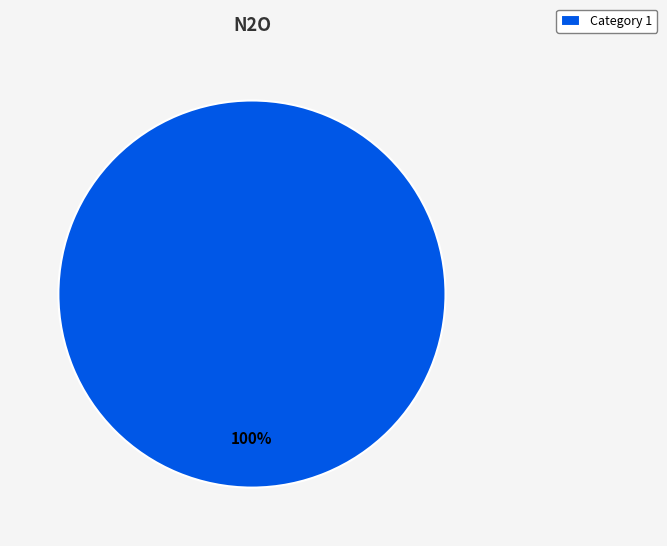

Rank the categories by value from lowest to highest.

Category 1